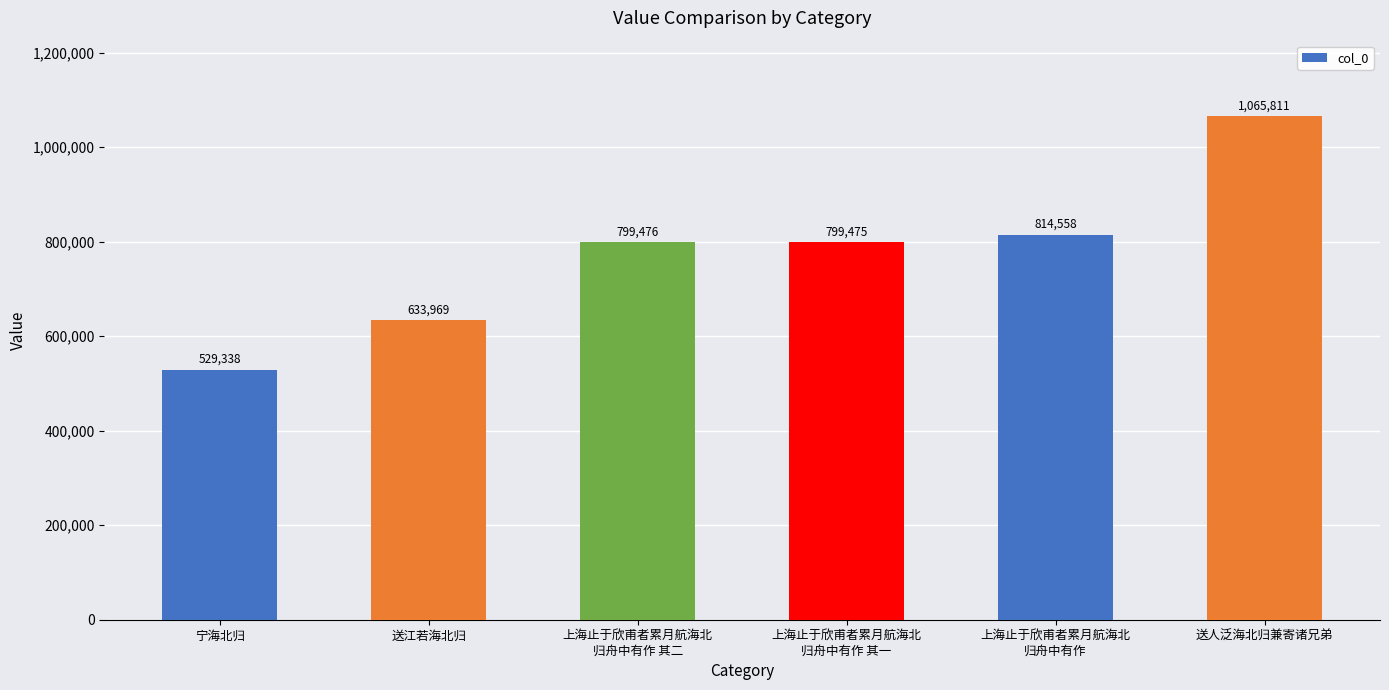

Approximately how many times larger is the value at 上海止于欣甫者累月航海北
归舟中有作 其二 compared to 送江若海北归?

1.3